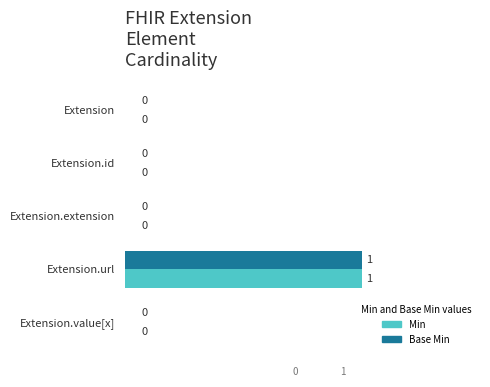

Count the number of categories in the chart.

5